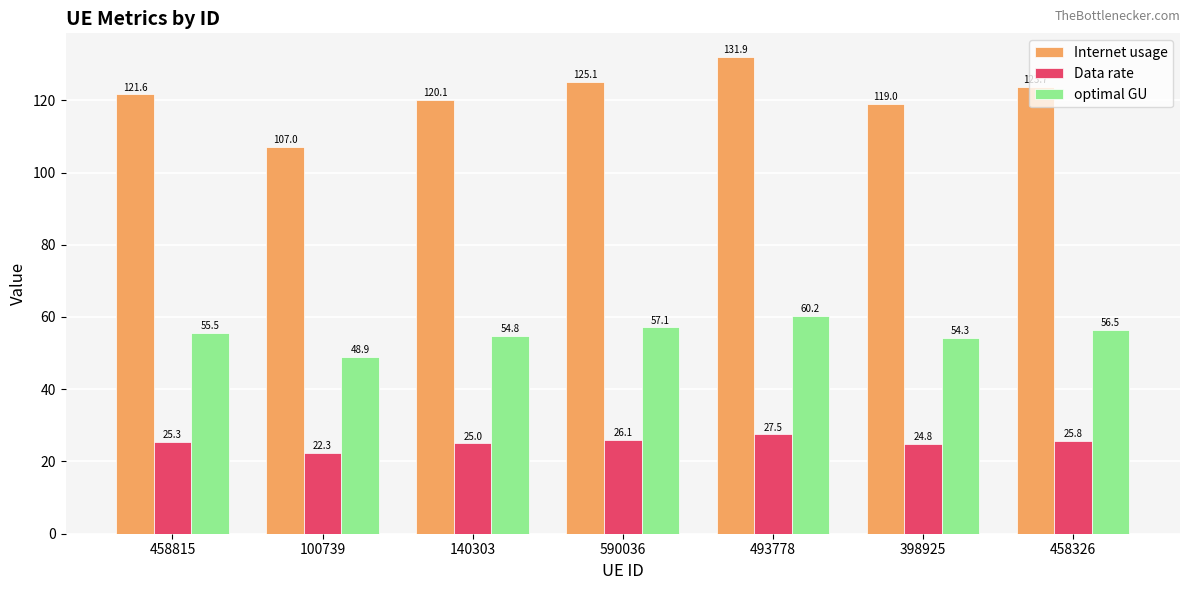

Which category has the highest value in the Internet usage series?

493778